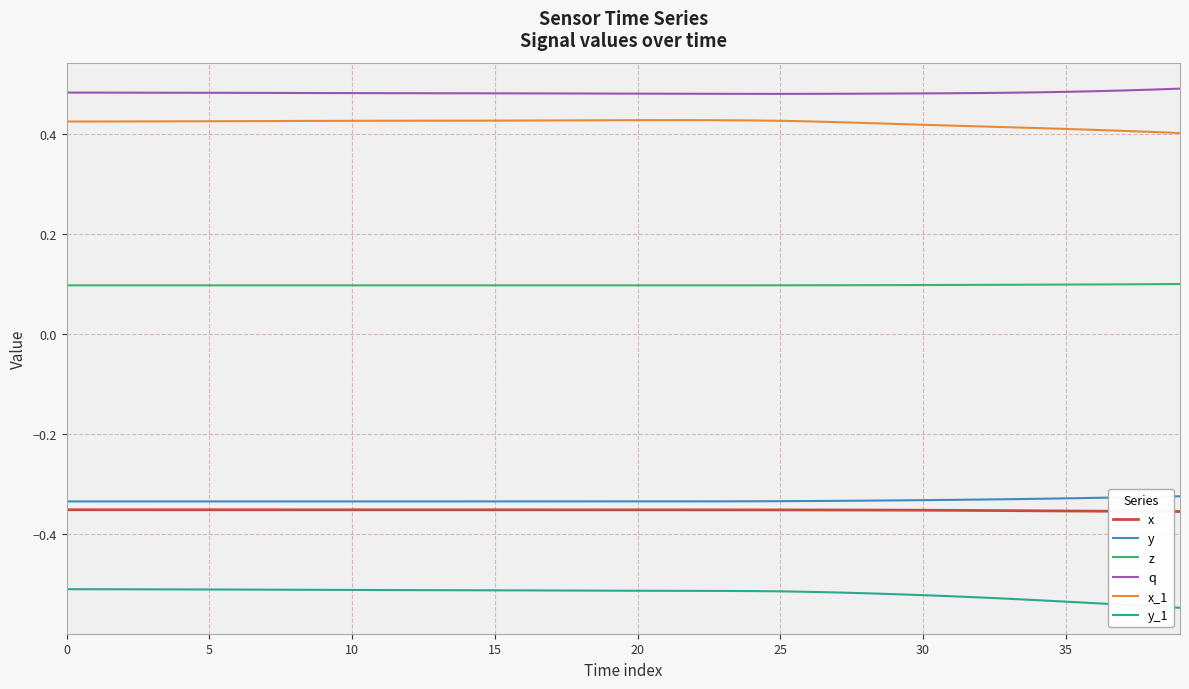

Count the number of data series in this chart.

6